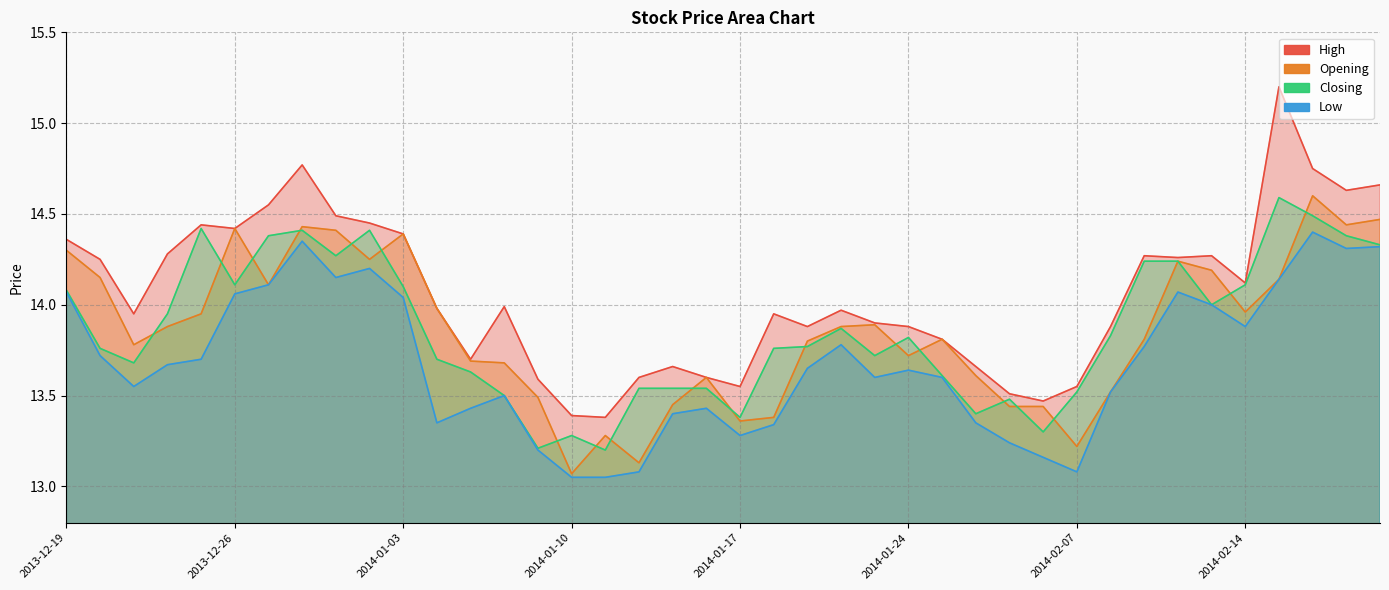

At which category does Closing reach its first local peak?

2013-12-25